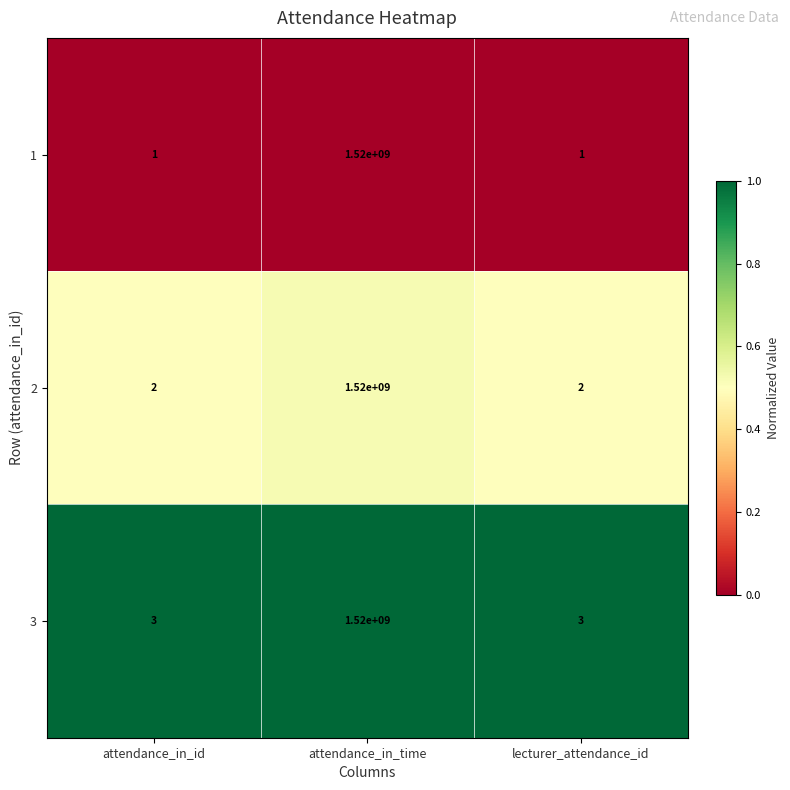

Reading right to left, transcribe all the data shown in this chart.

1: lecturer_attendance_id=1	attendance_in_time=1520000000	attendance_in_id=1
2: lecturer_attendance_id=2	attendance_in_time=1520000000	attendance_in_id=2
3: lecturer_attendance_id=3	attendance_in_time=1520000000	attendance_in_id=3